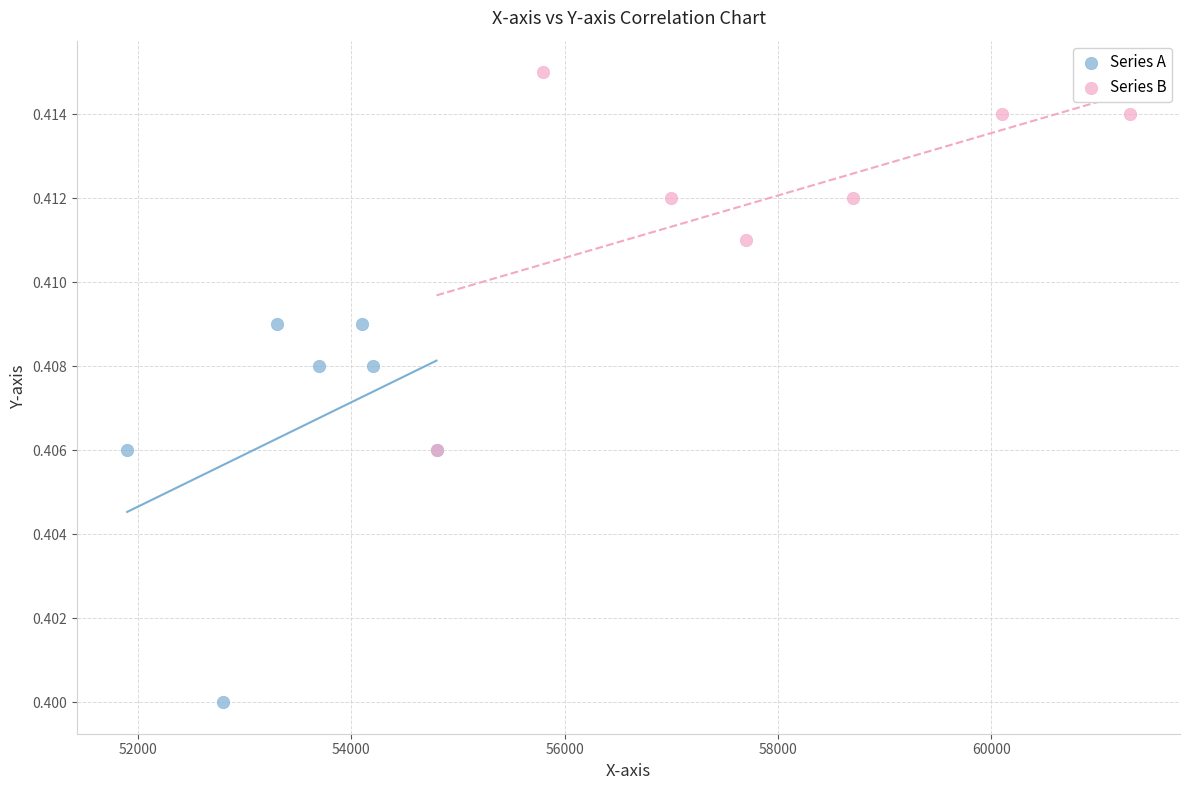

Which series reaches the minimum Y coordinate?

Series A